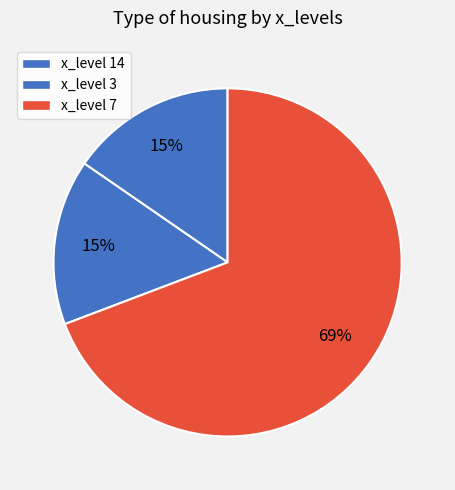

Count the number of slices in the pie.

3